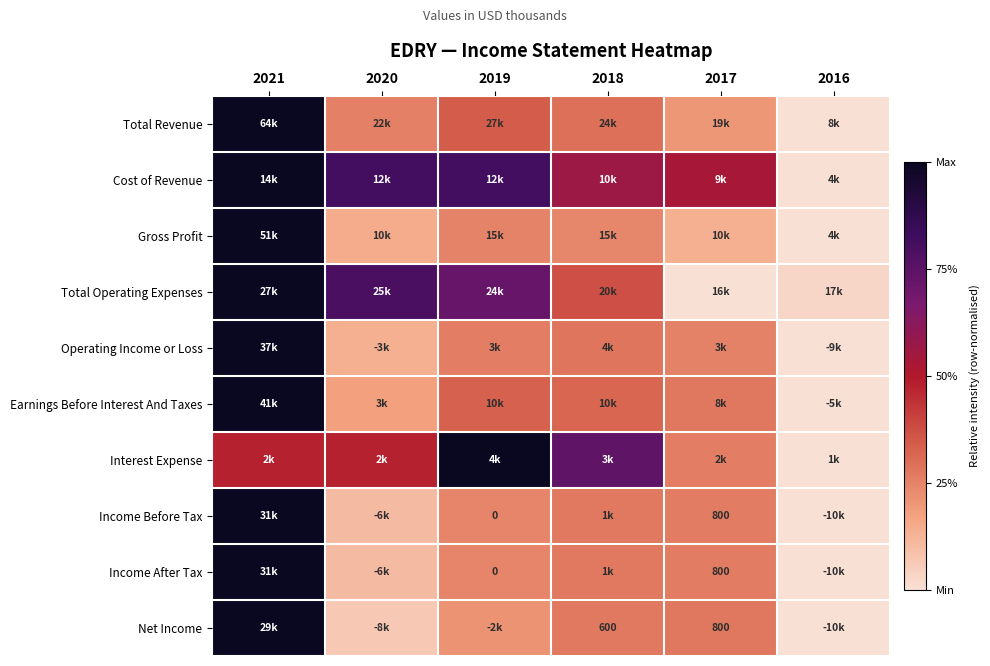

Which label corresponds to the largest value in the chart?

2021